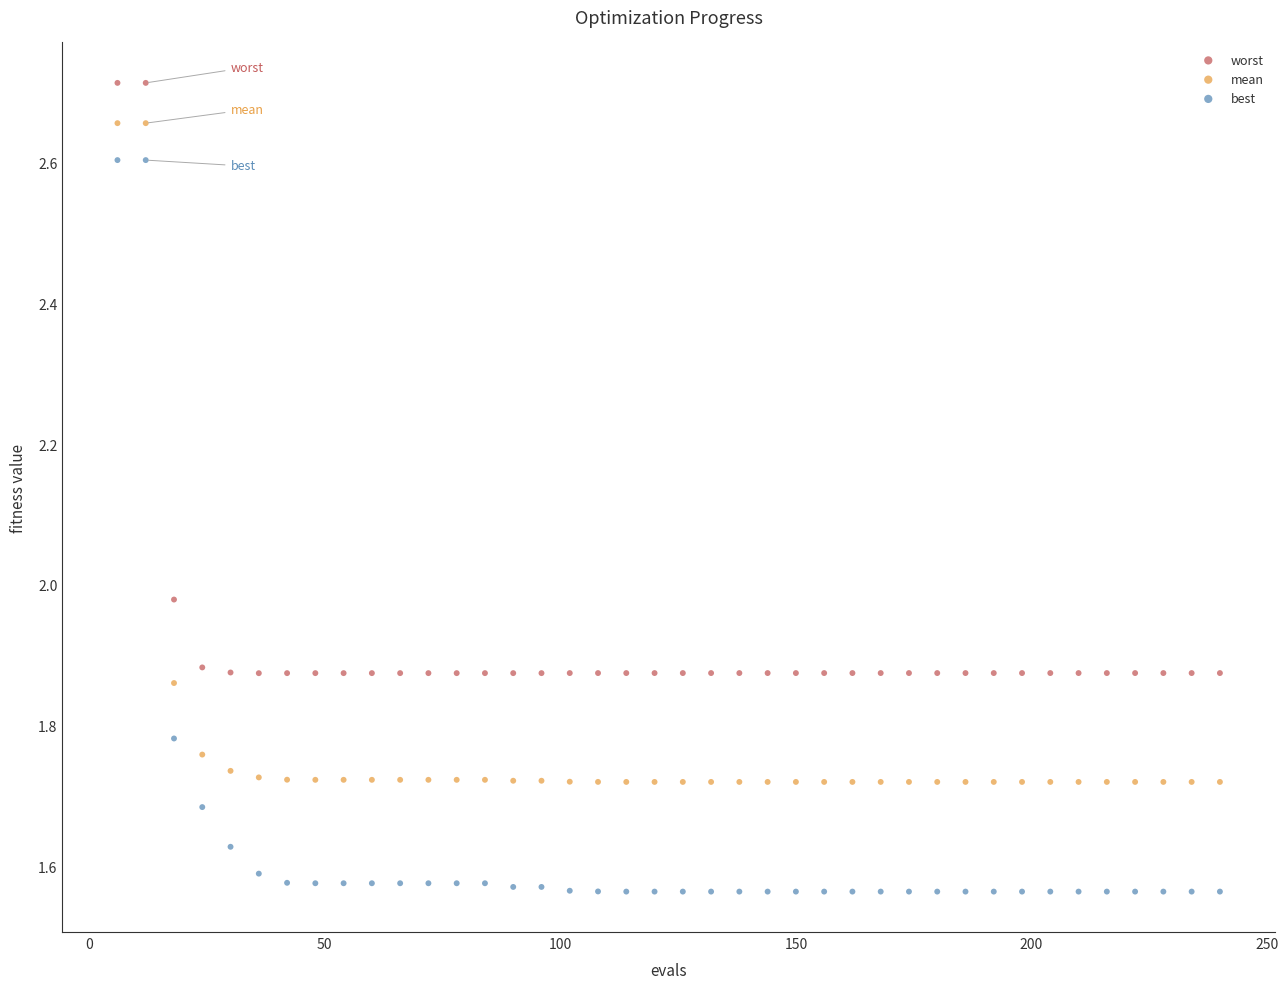

What is the X range (max minus min) for the scatter plot?

234.0